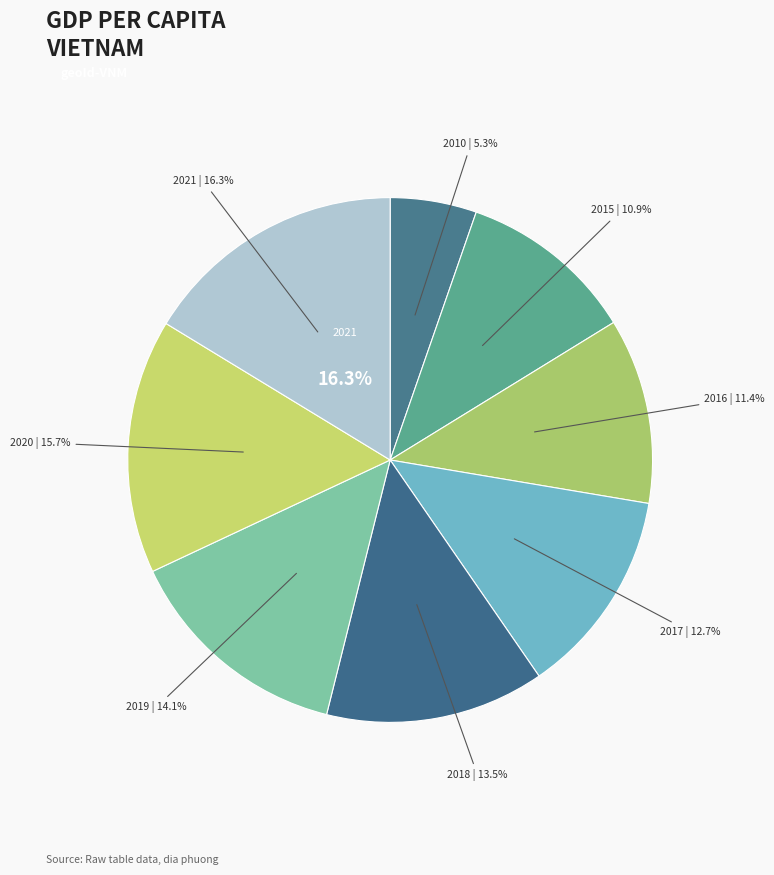

To the nearest percent, what is the average slice percentage?

12%